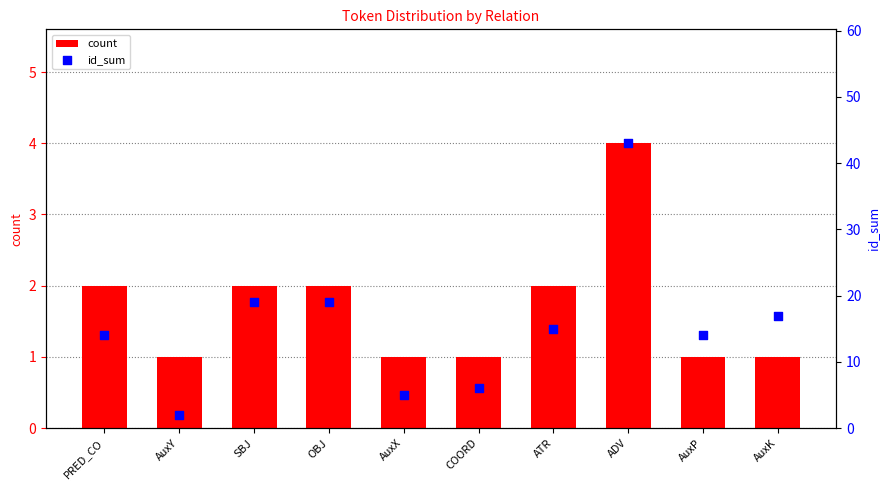

Which series has the widest spread of Y values?

id_sum